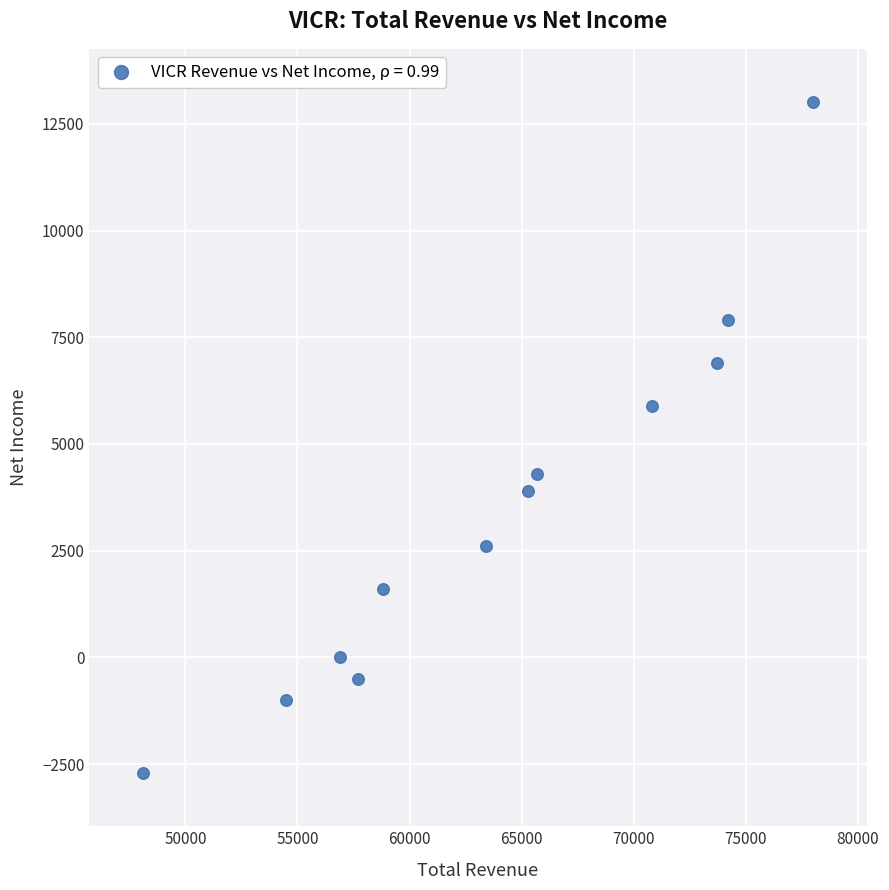

What is the range of Y values (max minus min)?

15700